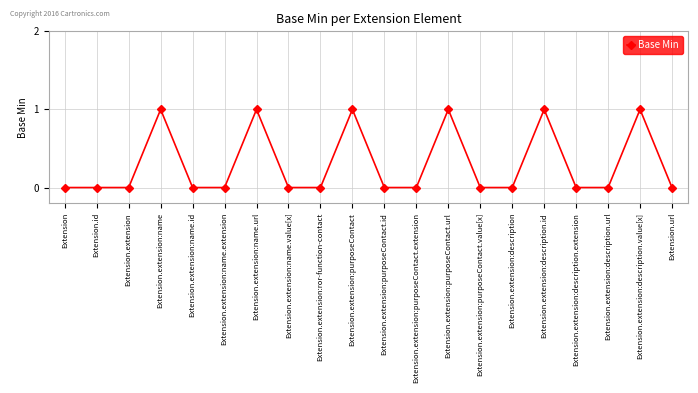

Reading right to left, what are all the values shown in this chart?

0	1	0	0	1	0	0	1	0	0	1	0	0	1	0	0	1	0	0	0